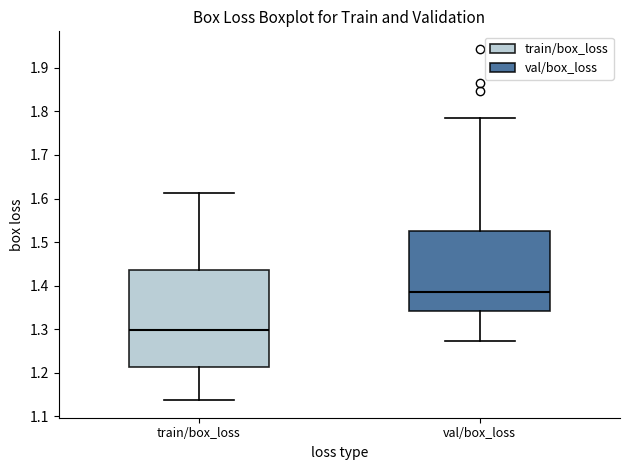

Comparing the boxes themselves (not the whiskers), which one is the tallest?

train/box_loss